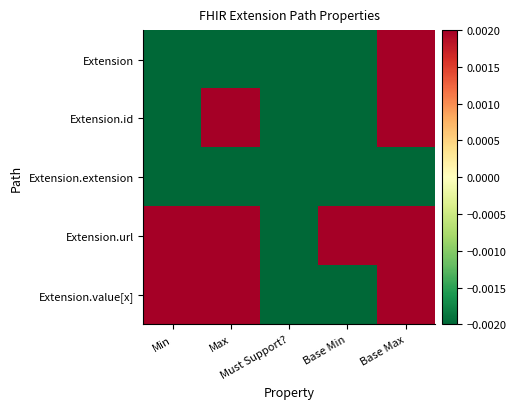

Rank the series by their average value, from highest to lowest.

Extension.url, Extension.value[x], Extension.id, Extension, Extension.extension